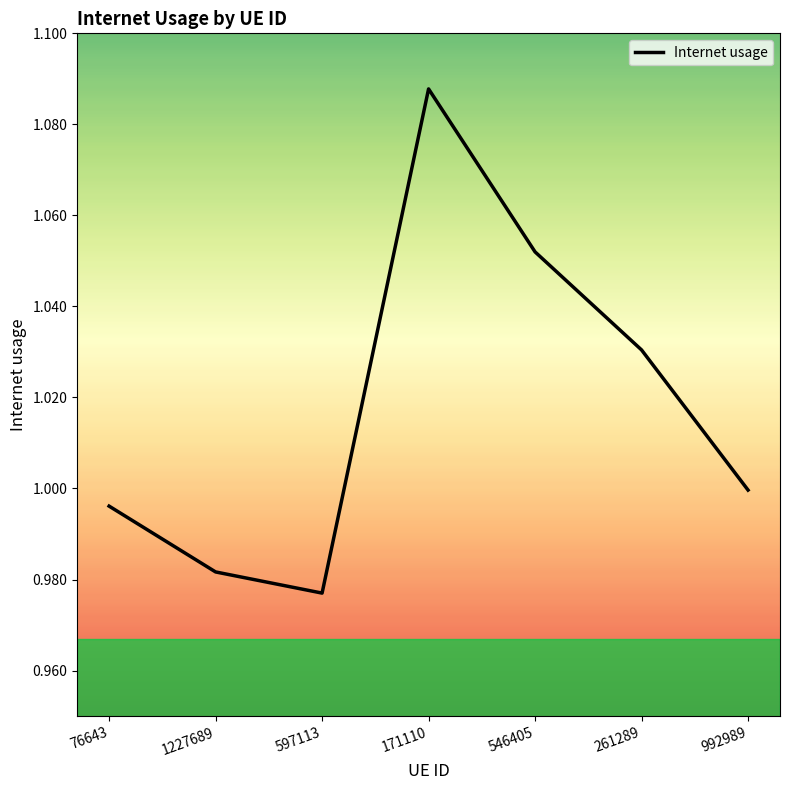

At which category does the chart reach its peak across all series?

171110